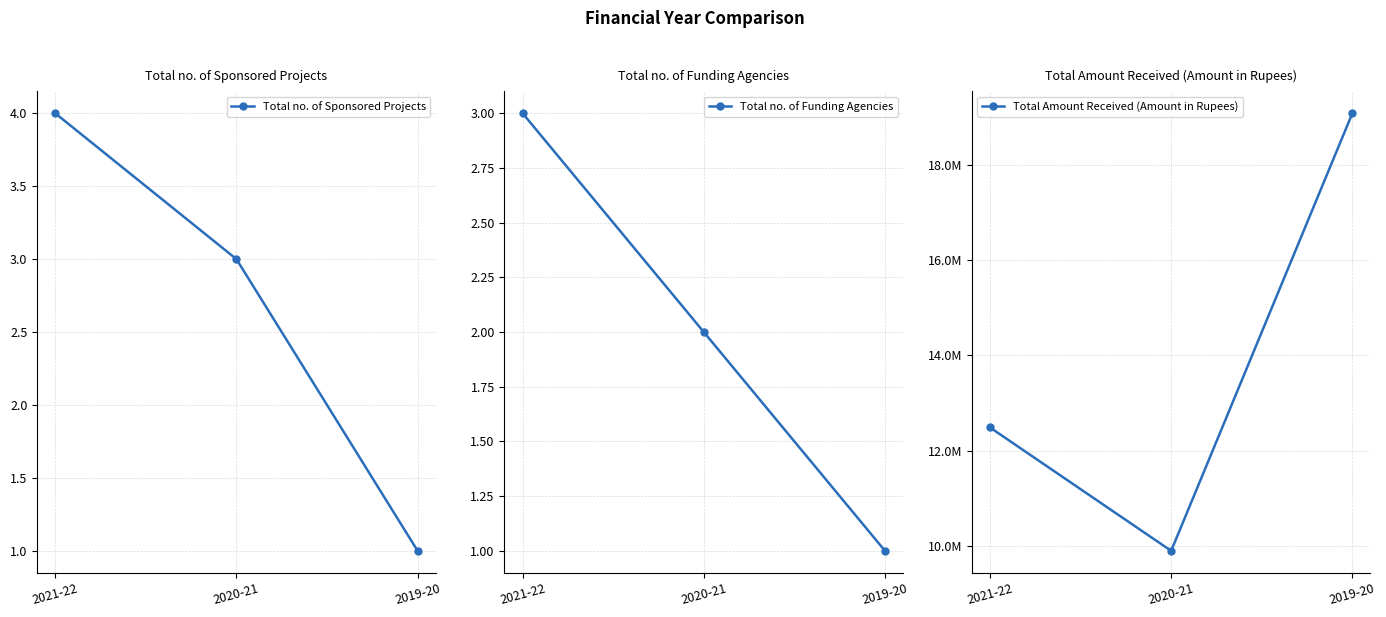

Where is Total Amount Received (Amount in Rupees) nearest to the value 14490220?

2021-22